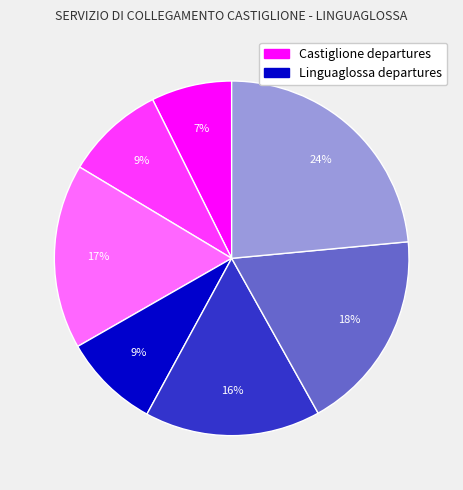

Is there any slice that represents more than half of the pie?

No